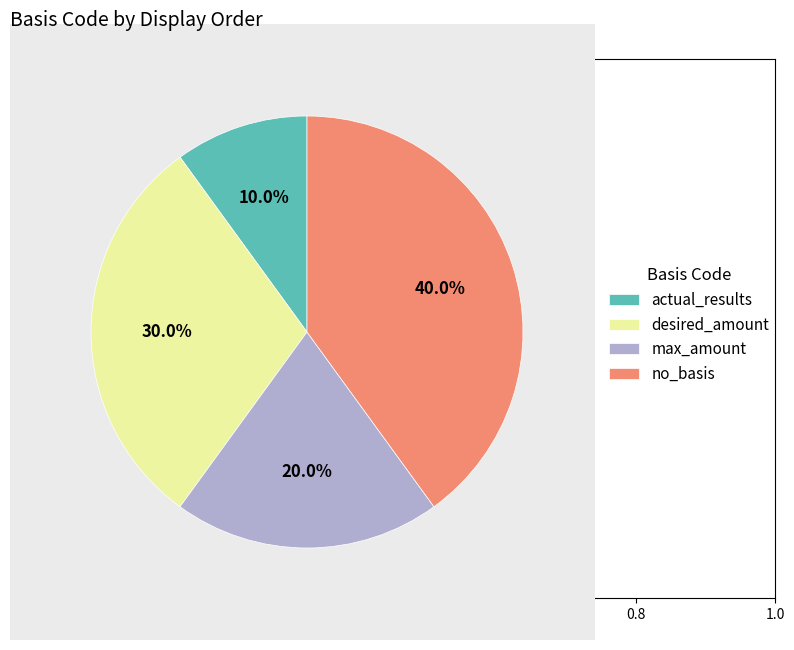

To the nearest percent, what percentage of the pie is actual_results?

10%